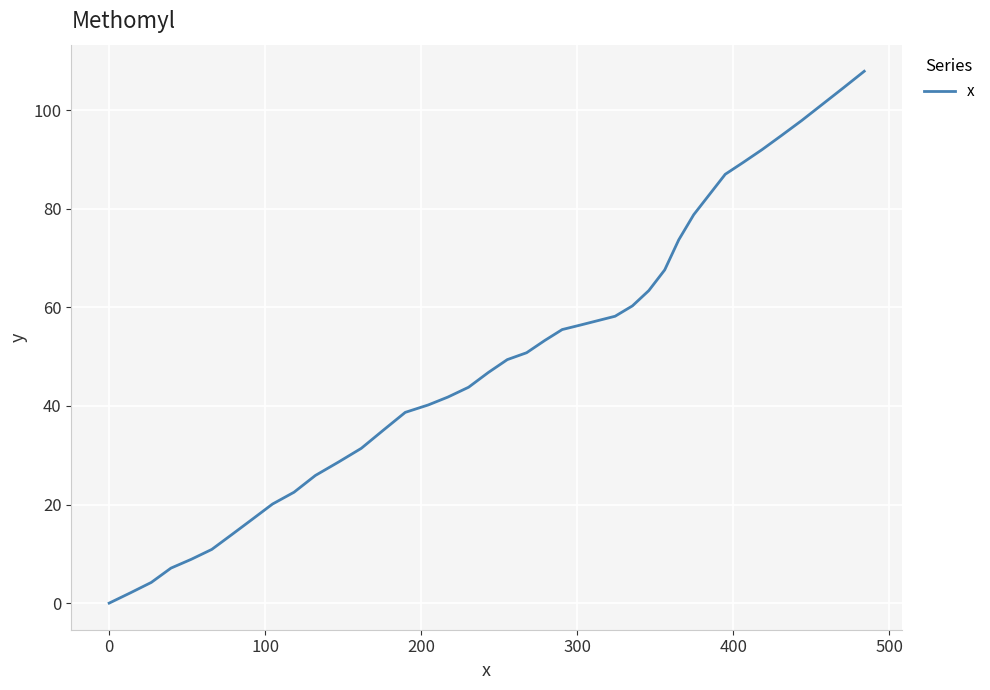

What is the greatest value displayed?

107.9